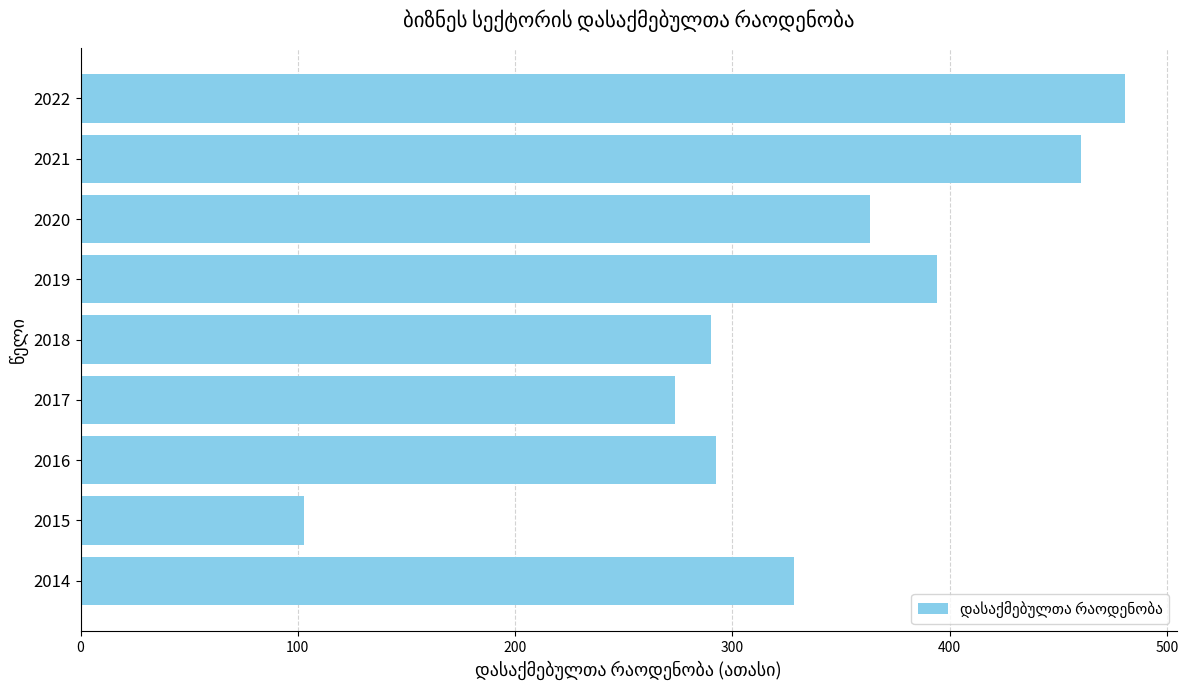

Reading bottom to top, extract all data points from this chart.

328.3	102.8	292.5	273.8	290.0	394.4	363.5	460.3	480.6